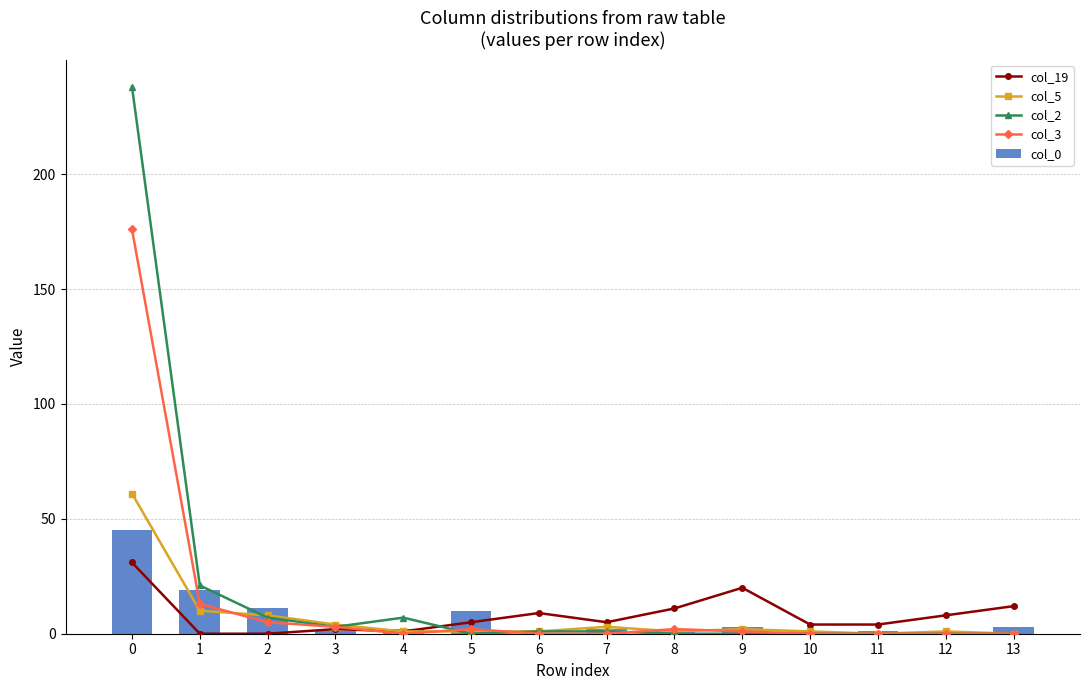

Which series changed the most between 6 and 12?

col_19